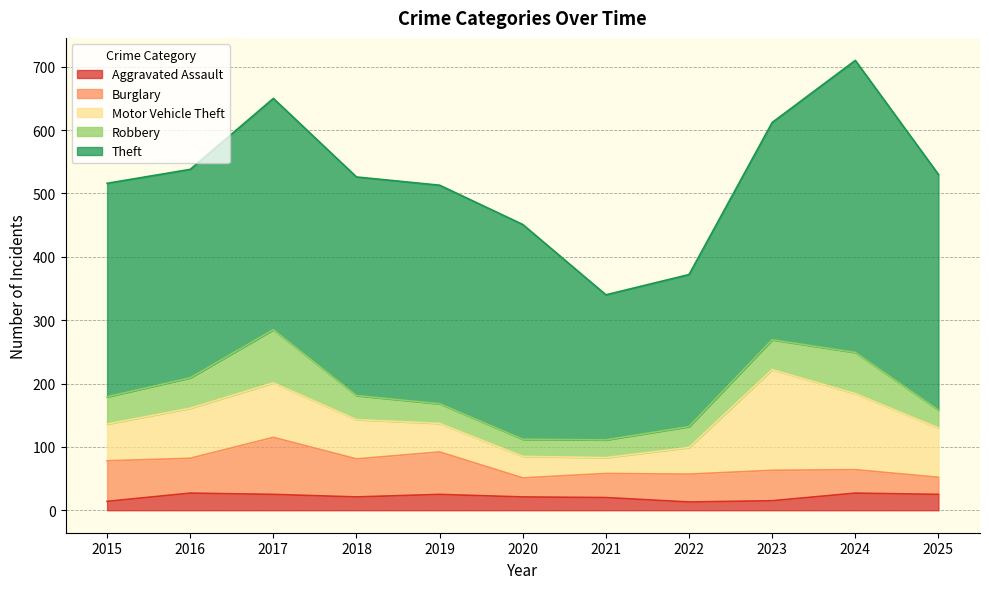

At which label is Burglary closest to 58?

2018